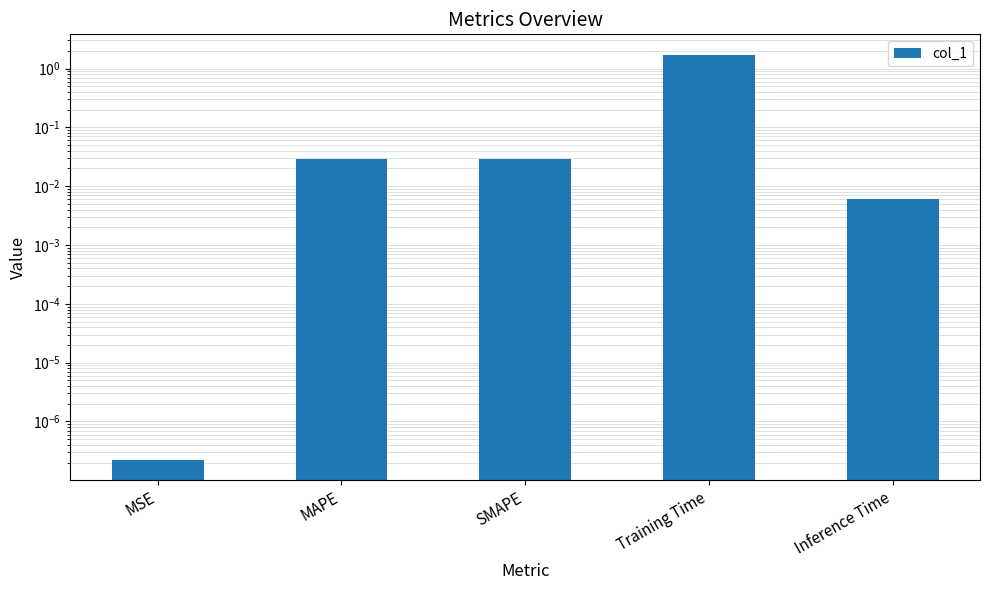

Does the chart contain stacked bars?

No